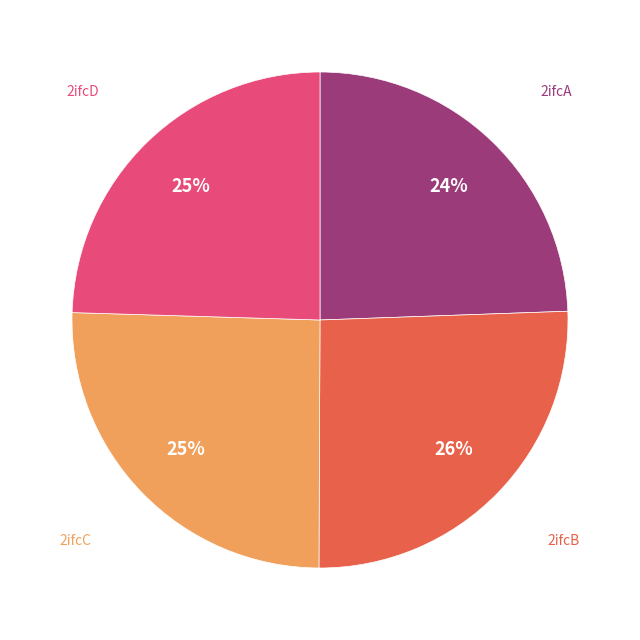

Is there any slice that represents more than half of the pie?

No